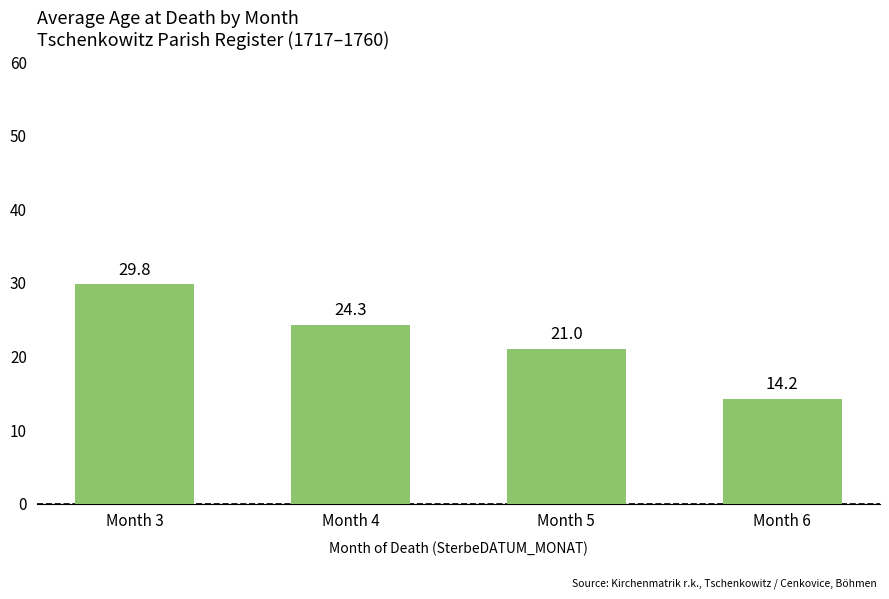

What is the sum of the values at Month 4 and Month 3?

54.1